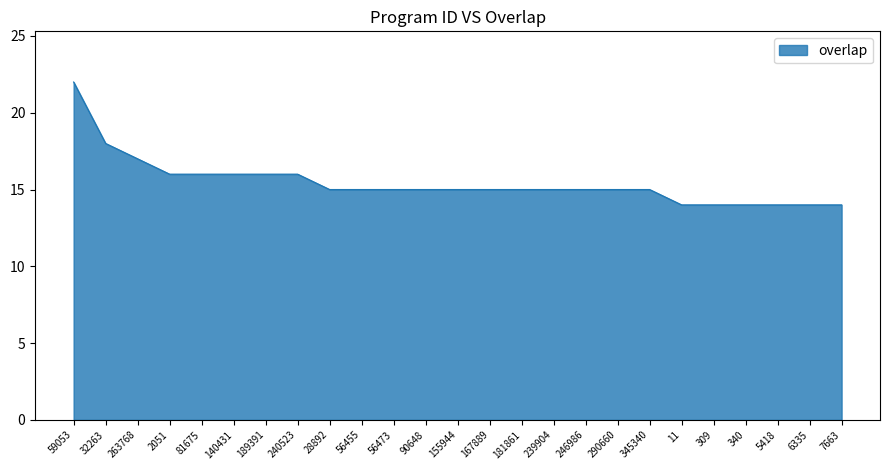

Reading right to left, extract all data points from this chart.

7663=14	6335=14	5418=14	340=14	309=14	11=14	345340=15	290660=15	246986=15	239904=15	181861=15	167889=15	155944=15	90648=15	56473=15	56455=15	28892=15	240523=16	189391=16	140431=16	81675=16	2051=16	263768=17	32263=18	59053=22